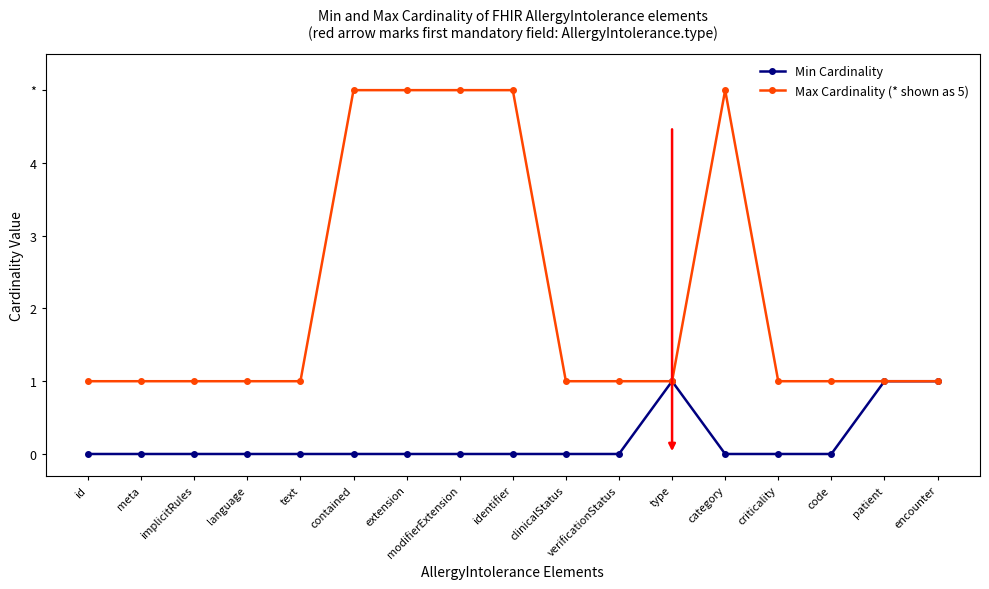

What are all the series names shown in the legend?

Min Cardinality, Max Cardinality (* shown as 5)